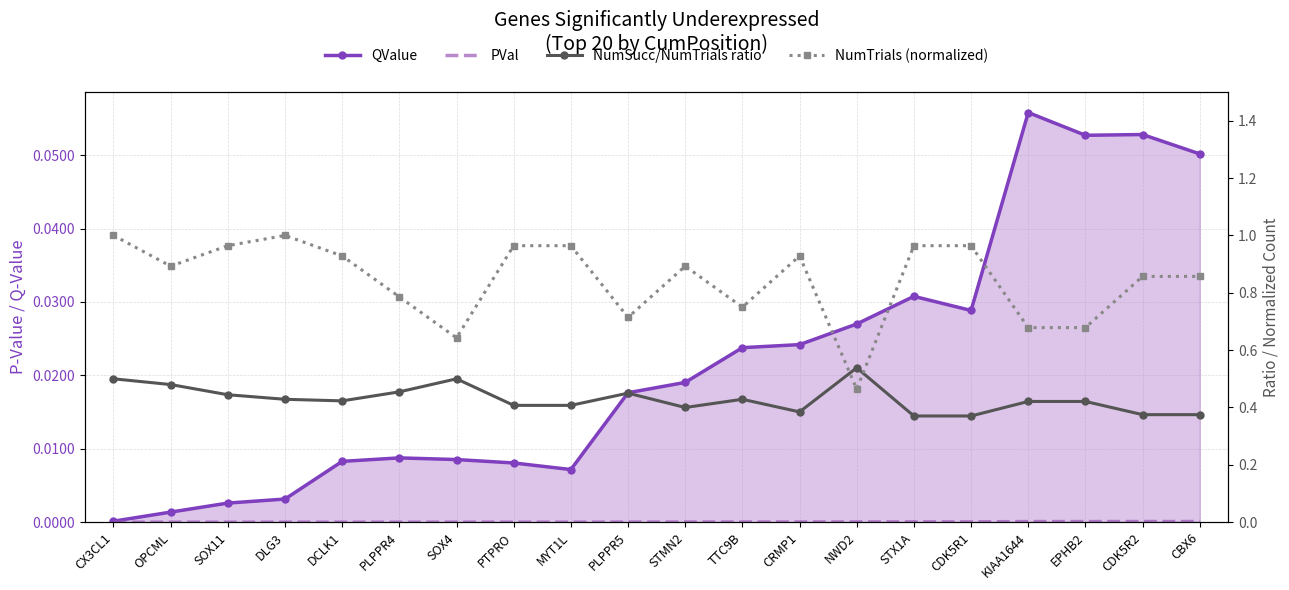

At which category is the sum across all series the highest?

CX3CL1